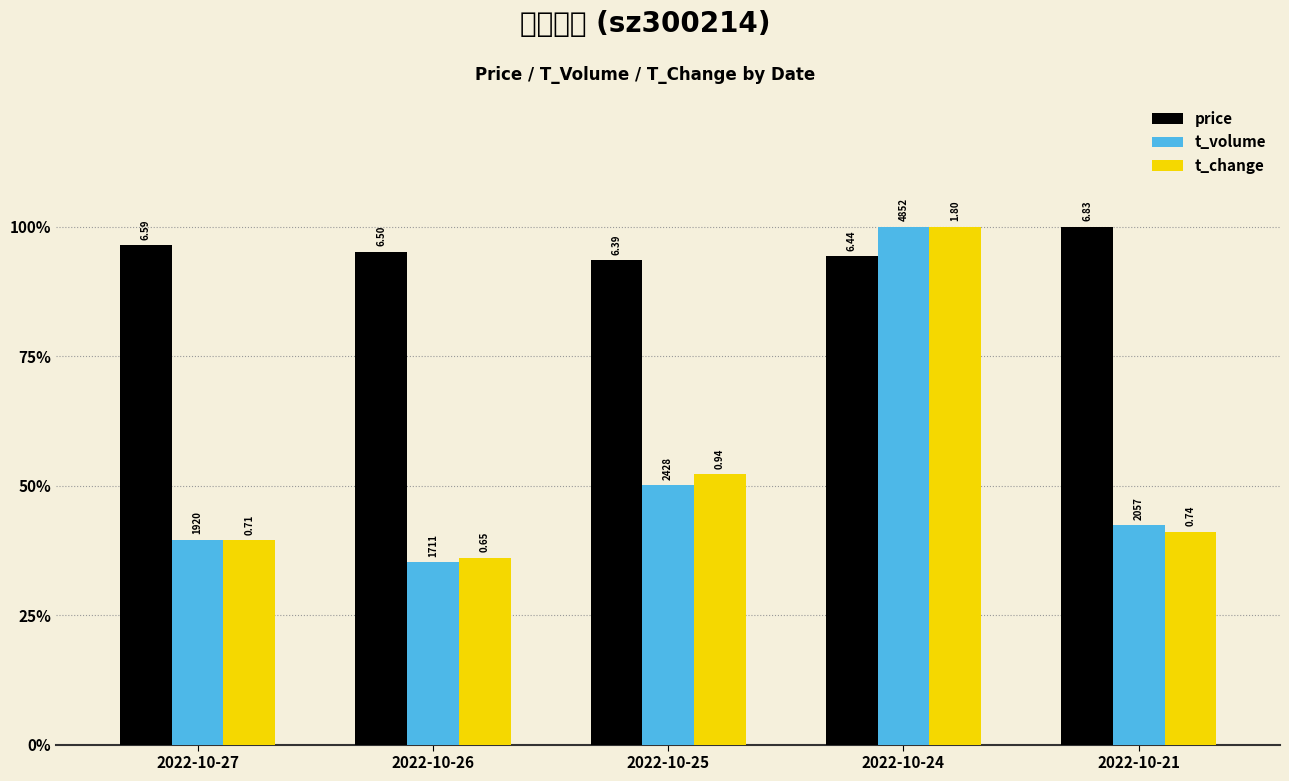

What are all the series names shown in the legend?

price, t_volume, t_change